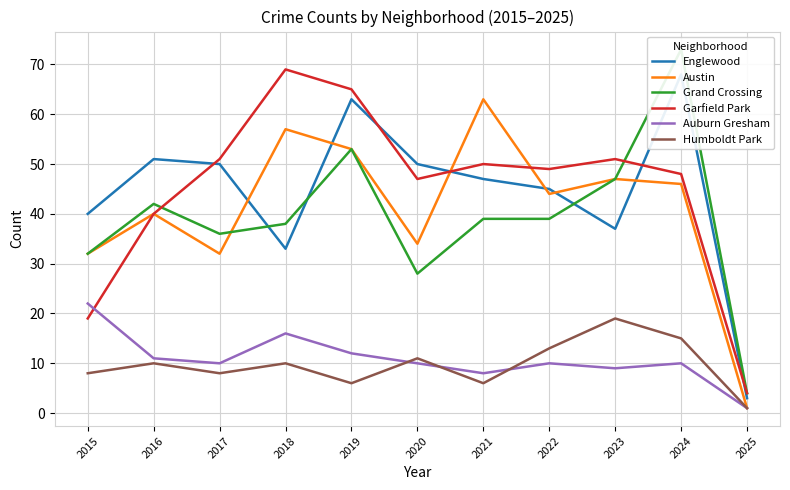

Which series has the largest range (max minus min)?

Grand Crossing